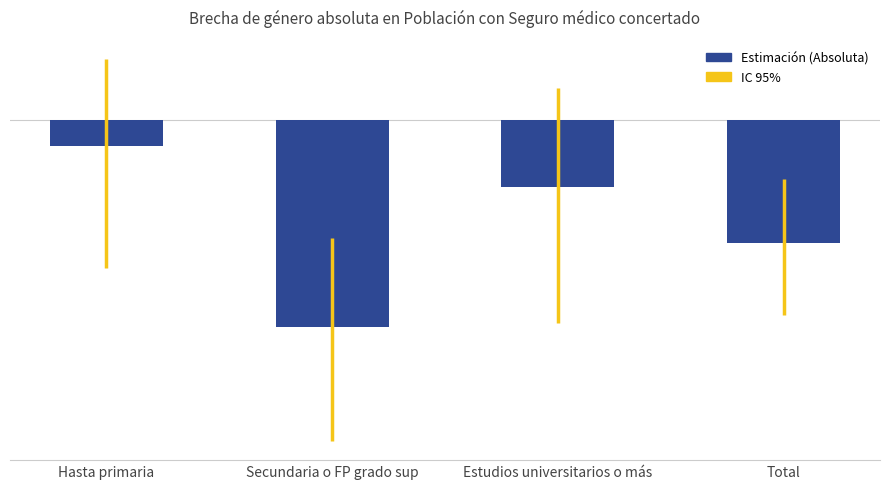

At which label does the data first exceed -1?

Hasta primaria